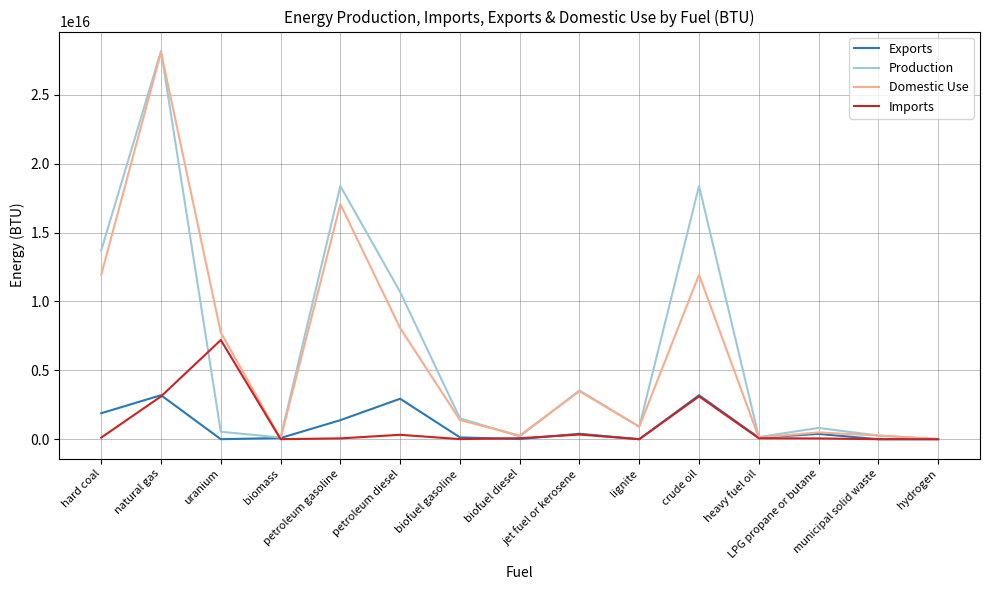

Which series has the largest range (max minus min)?

Production